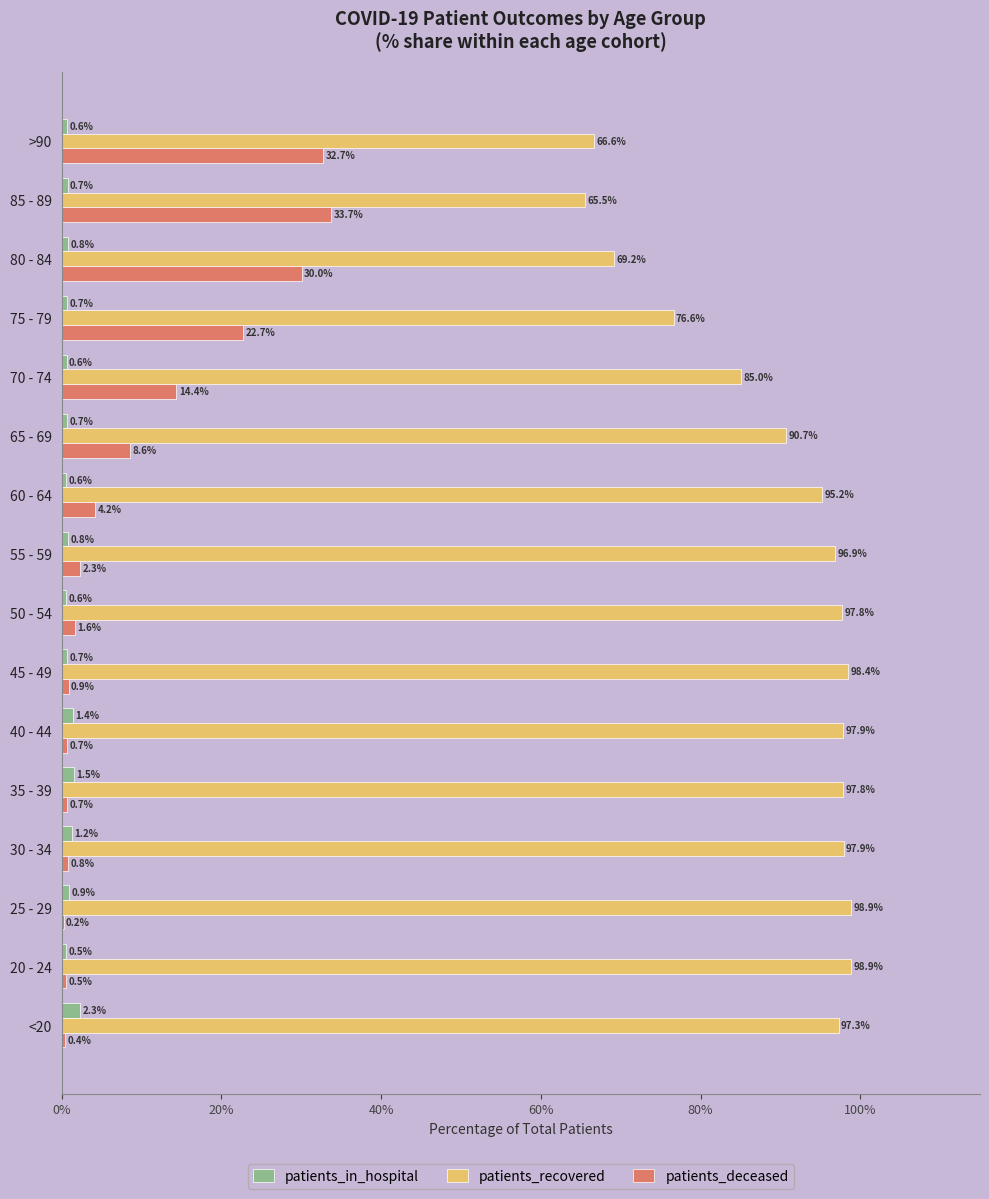

Which series has the largest total across all categories?

patients_recovered